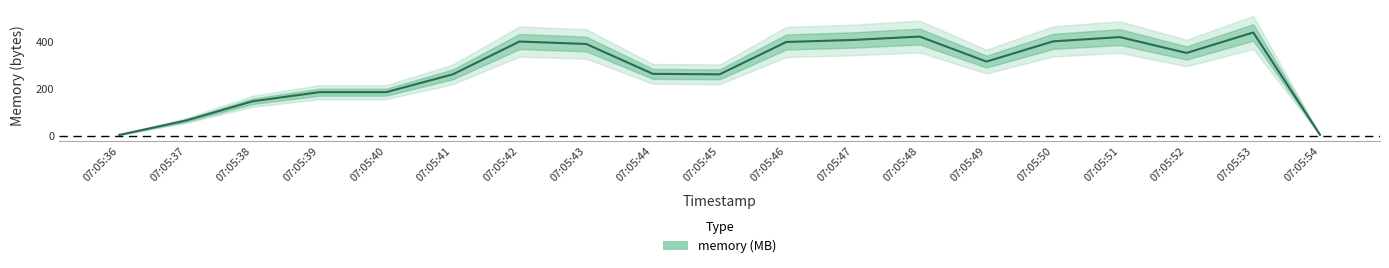

What is the maximum value shown in the chart?

441.7